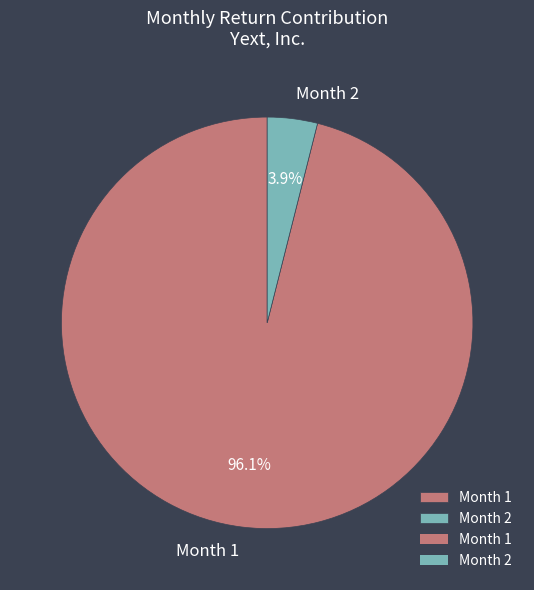

How many slices are in this pie chart?

2